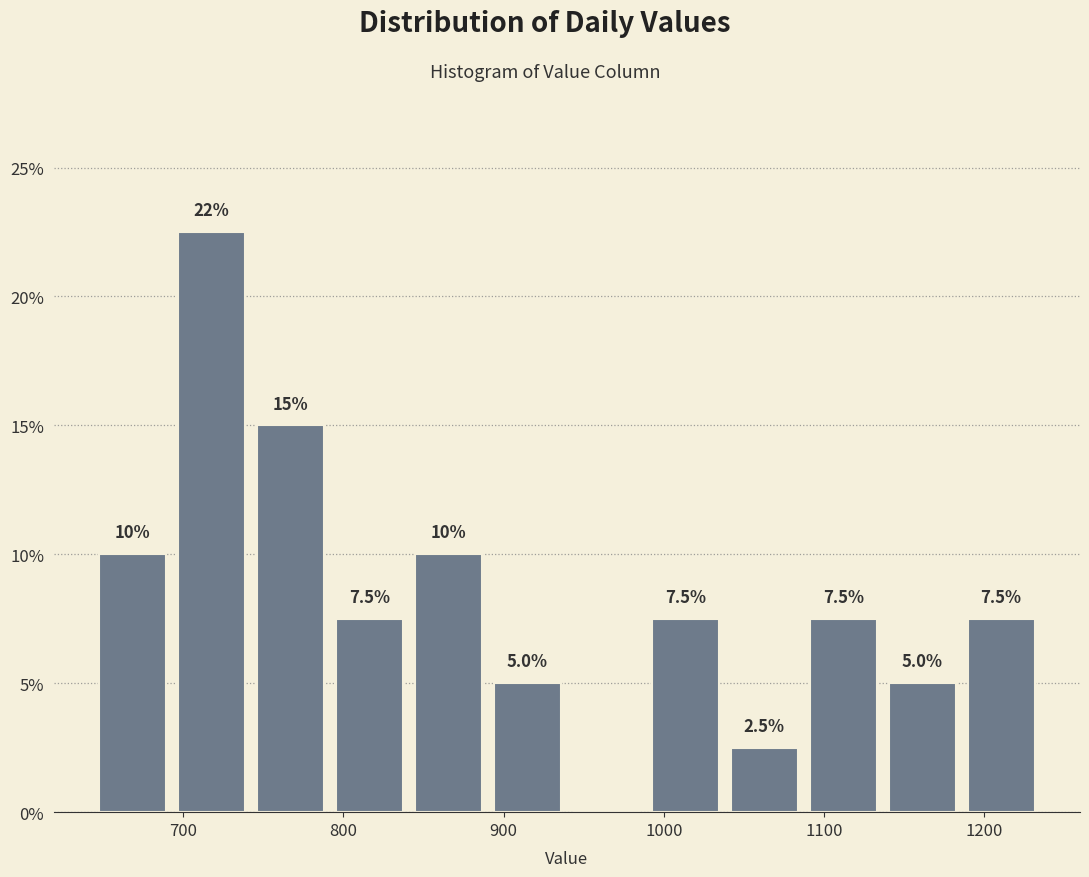

Over which range of the x-axis is the bar tallest?

690 to 740